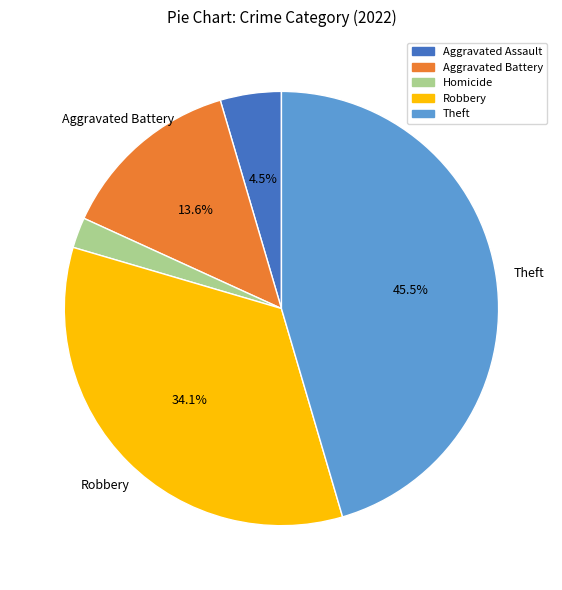

How many slices are in this pie chart?

5